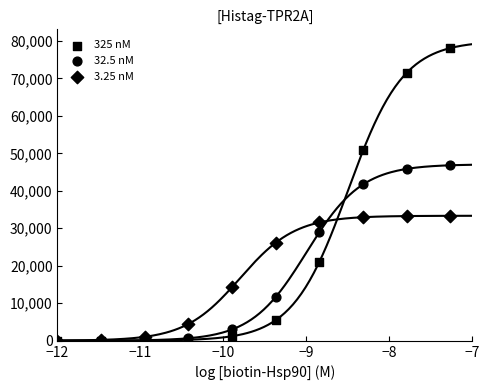

Which series contains the lowest Y value?

325 nM